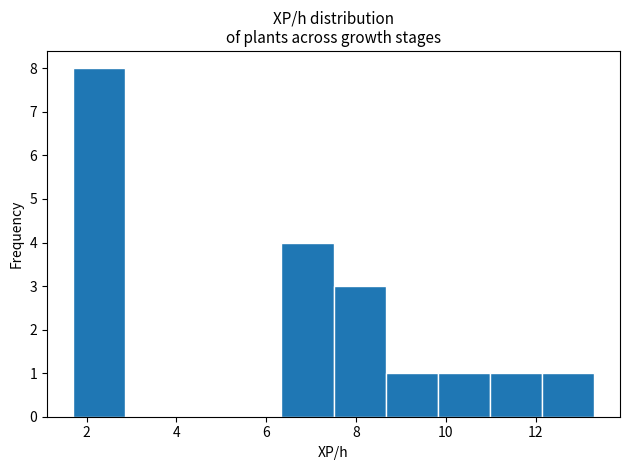

Reading left to right, list every bar in this chart as the range it spans on the x-axis followed by its height. Neither the bar edges nor the heights are printed on the chart, so give them approximately, as read against the axes.

1.70 to 2.86: 8
2.86 to 4.02: 0
4.02 to 5.18: 0
5.18 to 6.34: 0
6.34 to 7.50: 4
7.50 to 8.66: 3
8.66 to 9.82: 1
9.82 to 10.98: 1
10.98 to 12.14: 1
12.14 to 13.30: 1